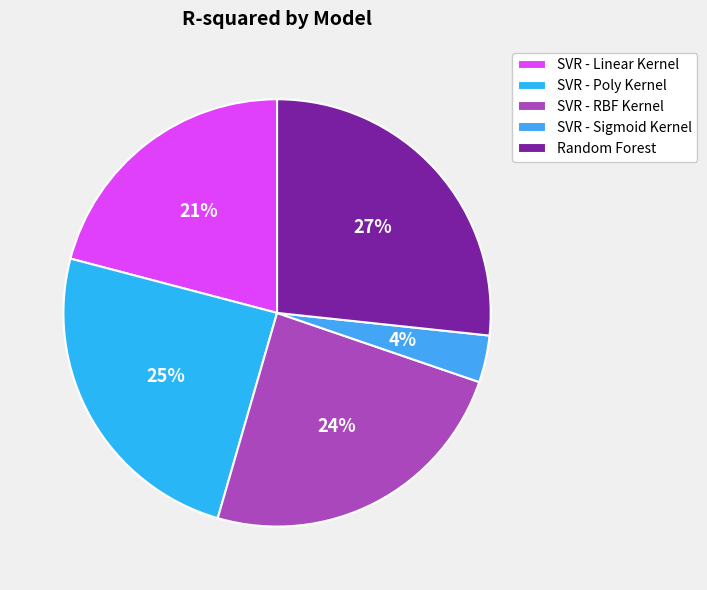

What is the change in value from SVR - Linear Kernel to SVR - Poly Kernel?

+0.1